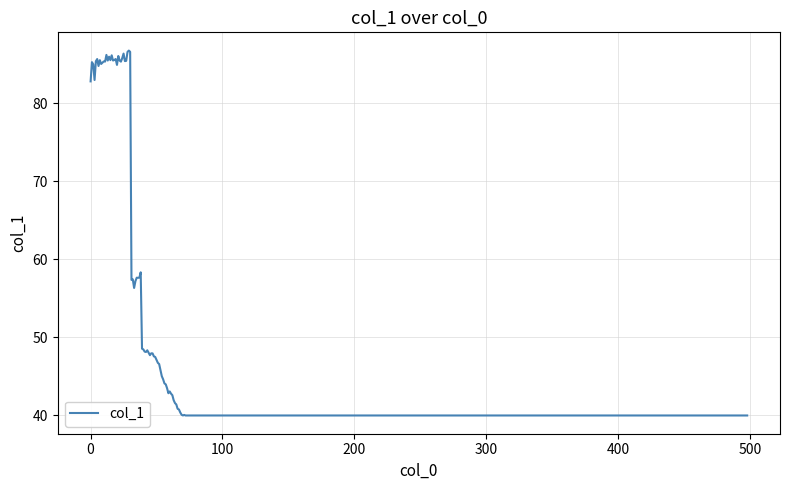

What is the maximum value shown in the chart?

86.8